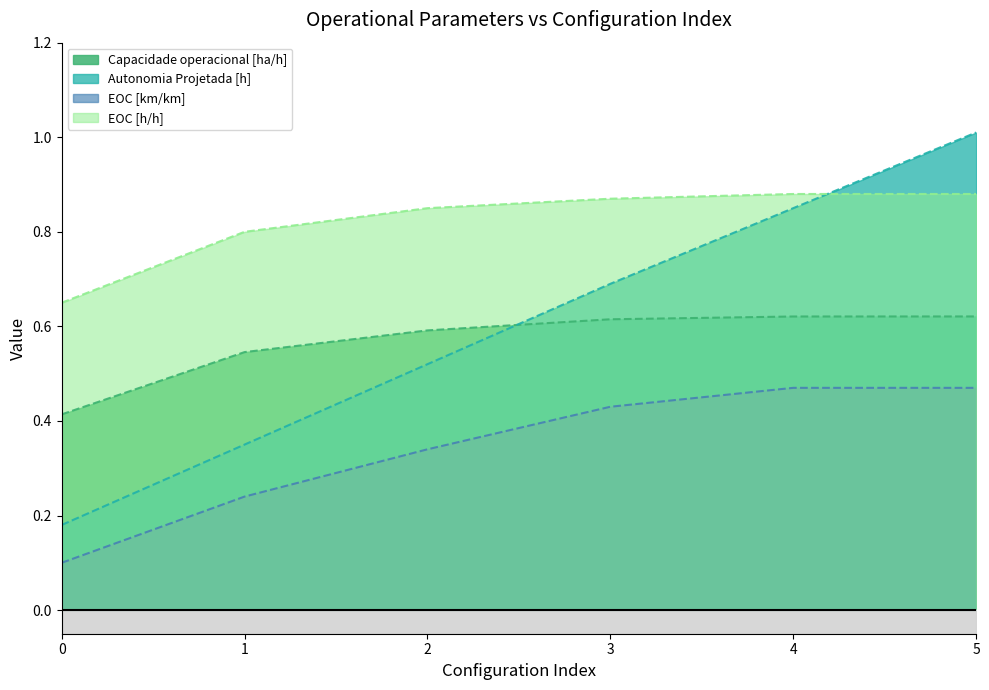

How many lines are shown in the chart?

4